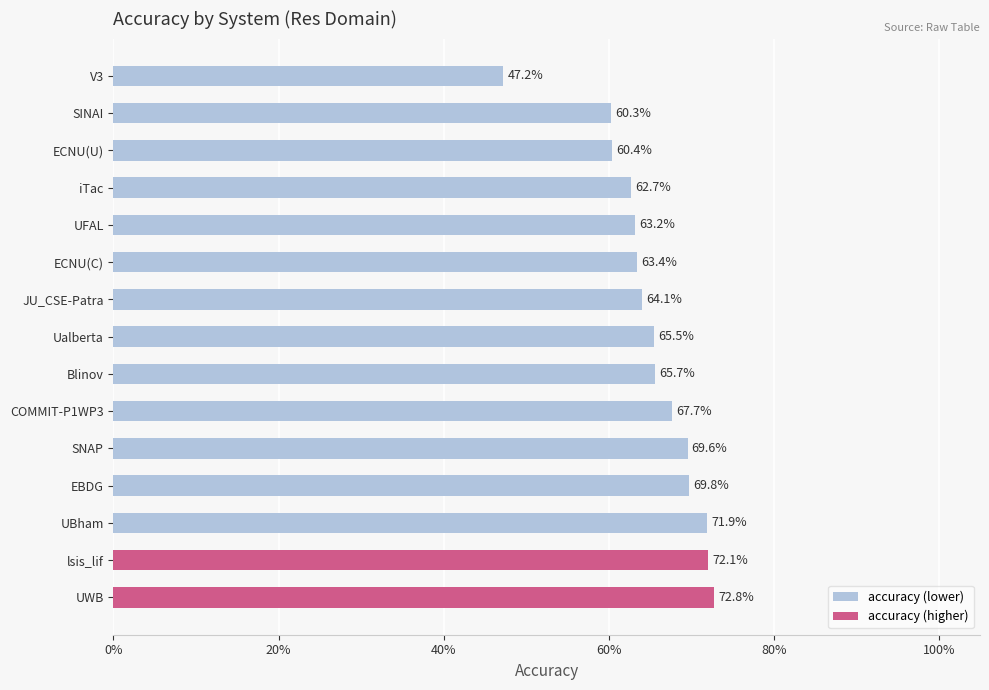

Are the bars horizontal?

Yes